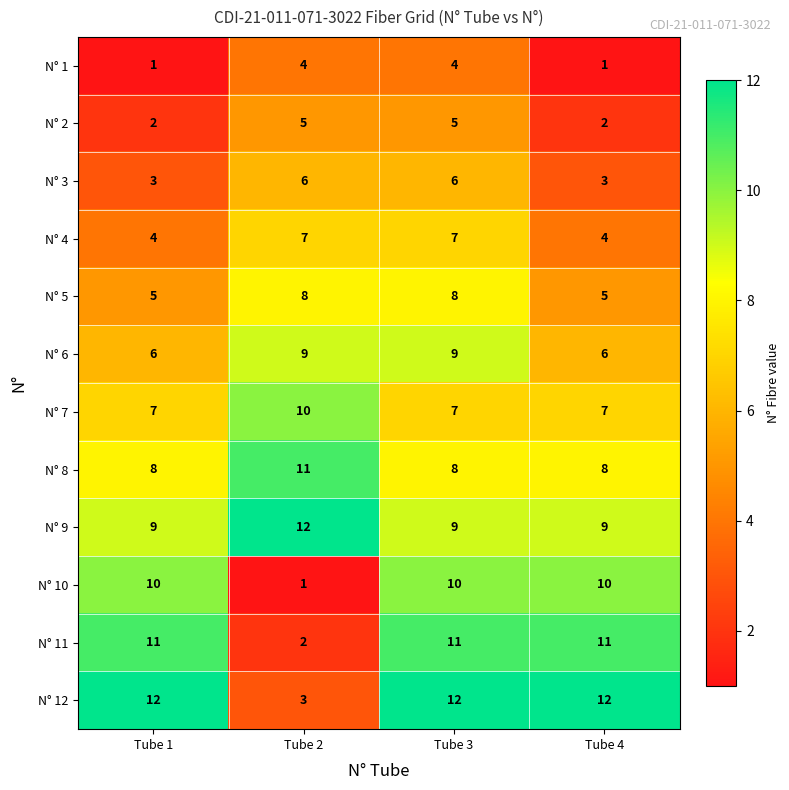

How many distinct data groups are displayed?

12